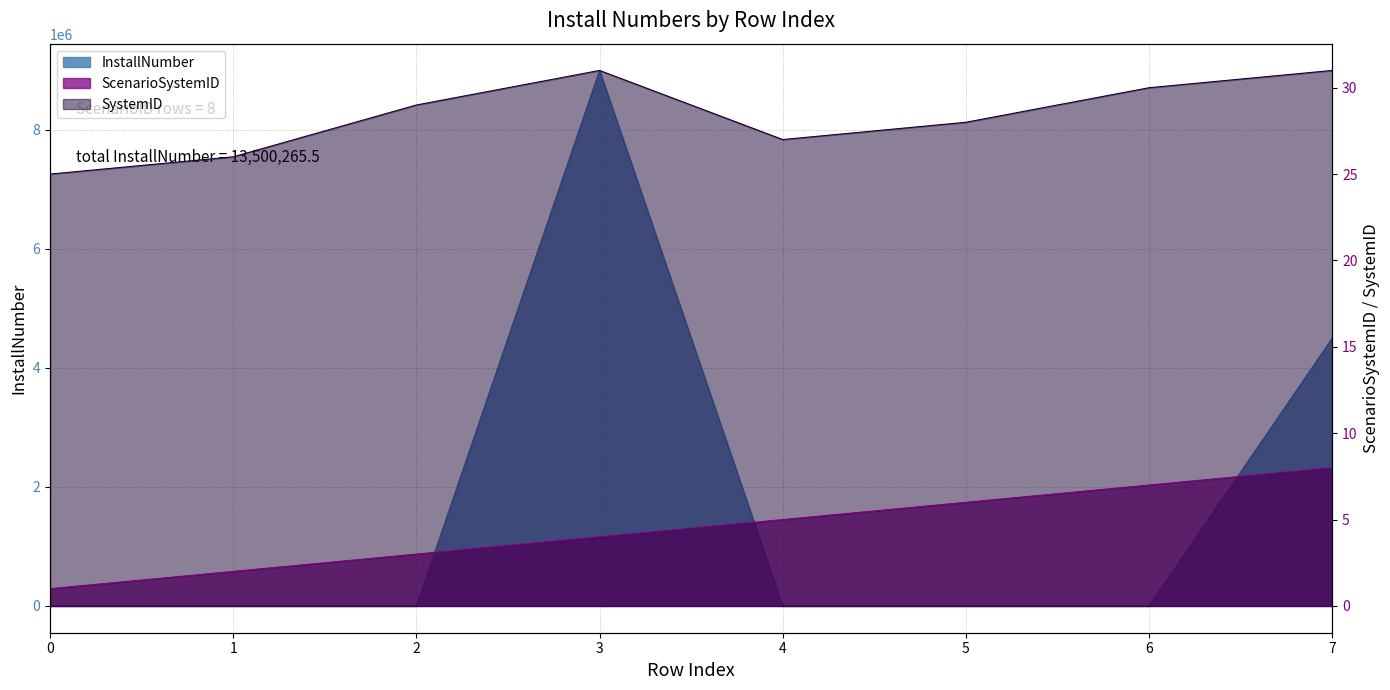

Is the value of SystemID at 0 greater than the value of ScenarioSystemID at 5?

Yes